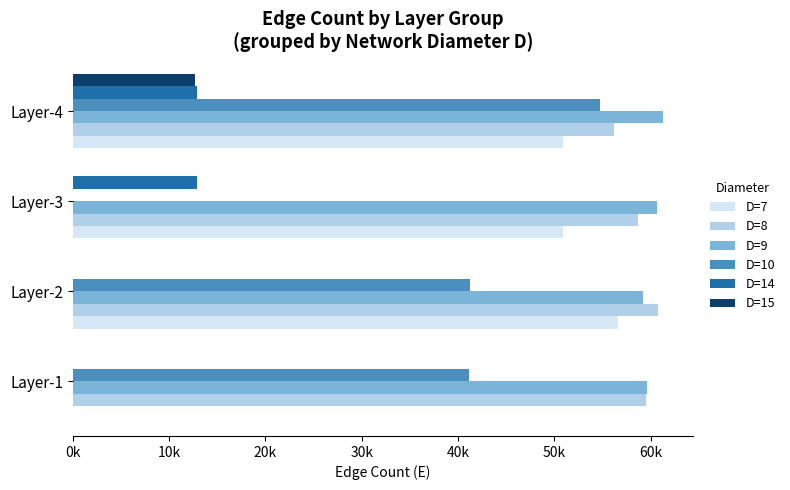

What is the highest value of the D=10 series?

54742.0